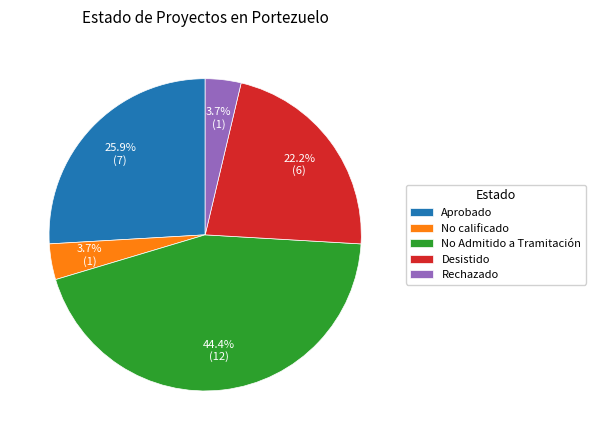

Which slice is the largest?

No Admitido a Tramitación